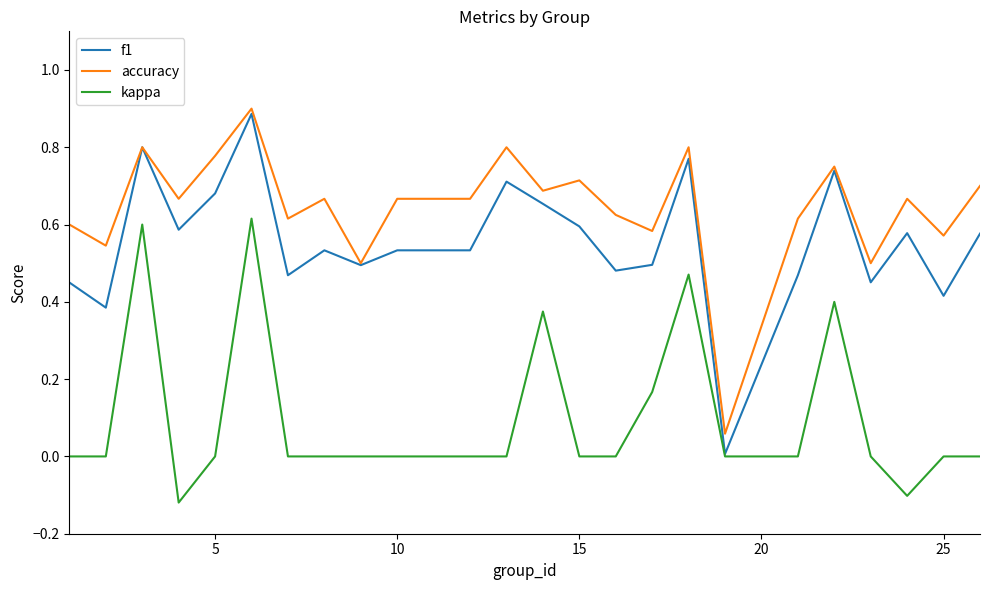

True or false: accuracy and kappa intersect in this chart.

False